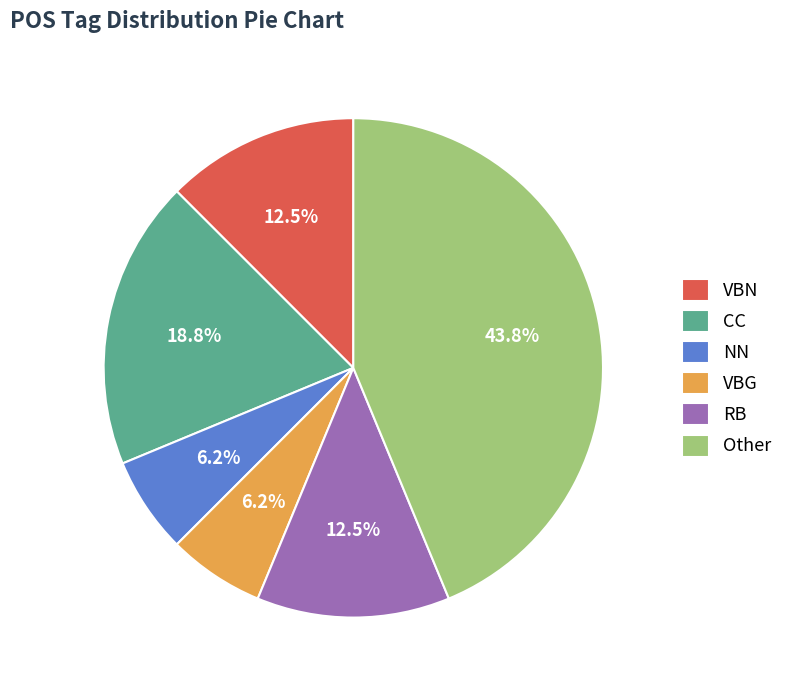

Does VBN represent more than half of the total?

No